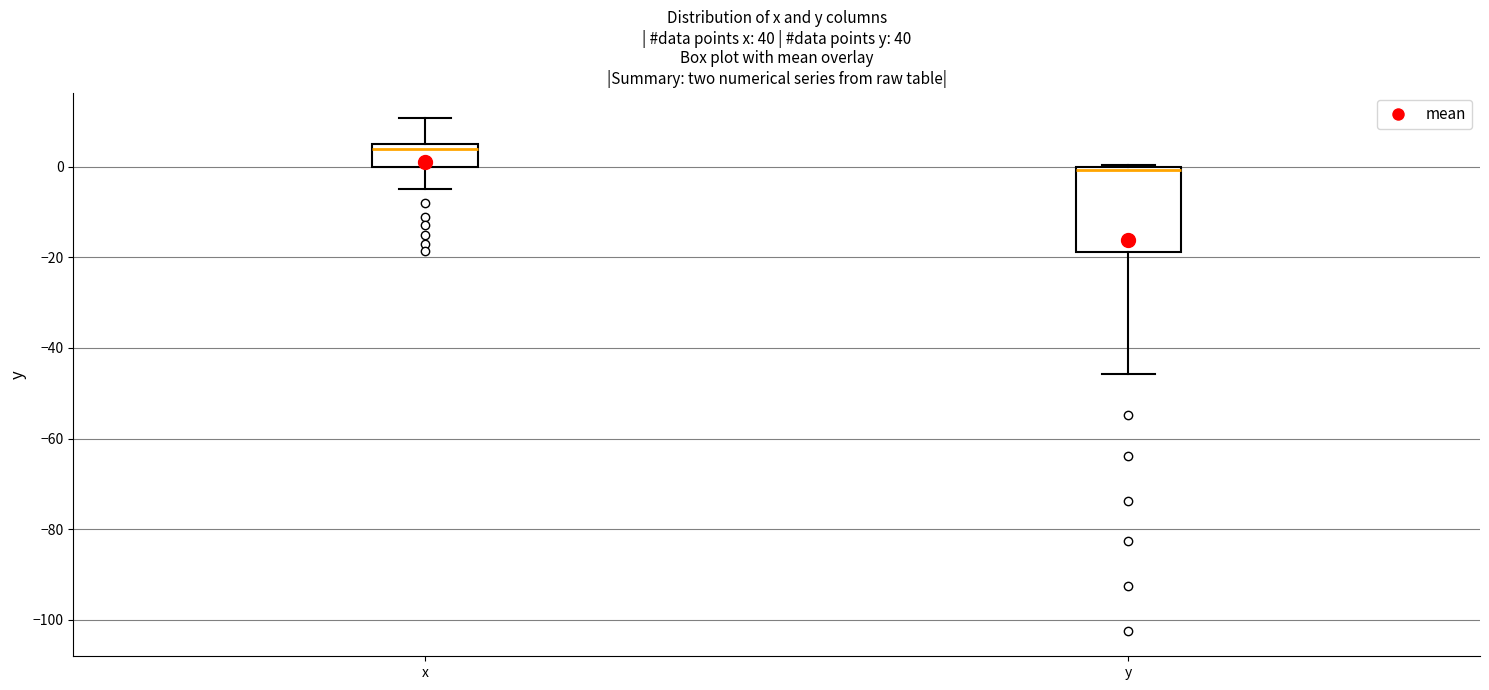

Comparing the boxes themselves (not the whiskers), which one is the tallest?

y